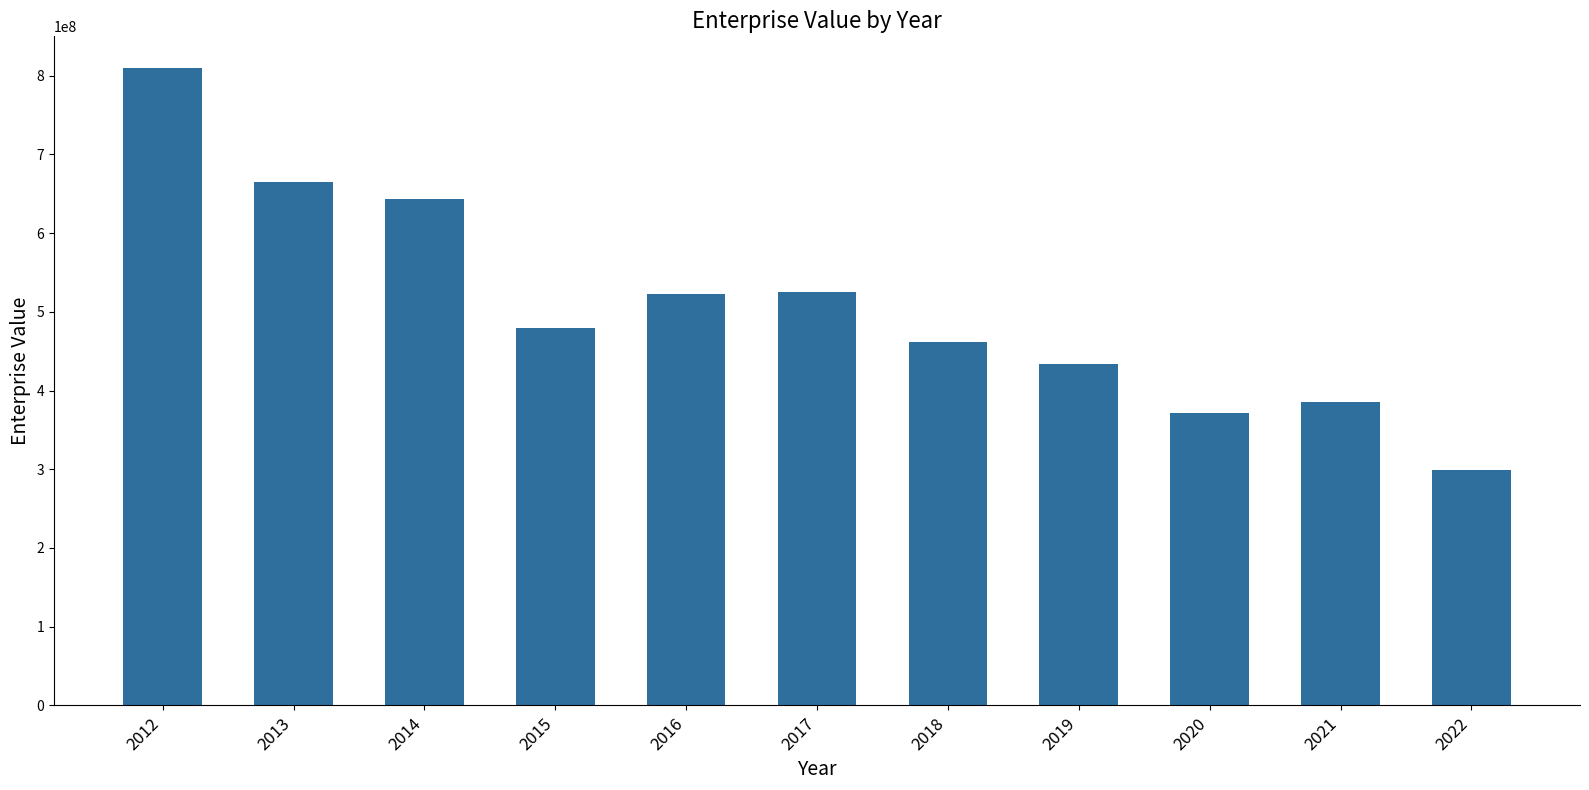

What is the change in value from 2012 to 2016?

-286423057.8